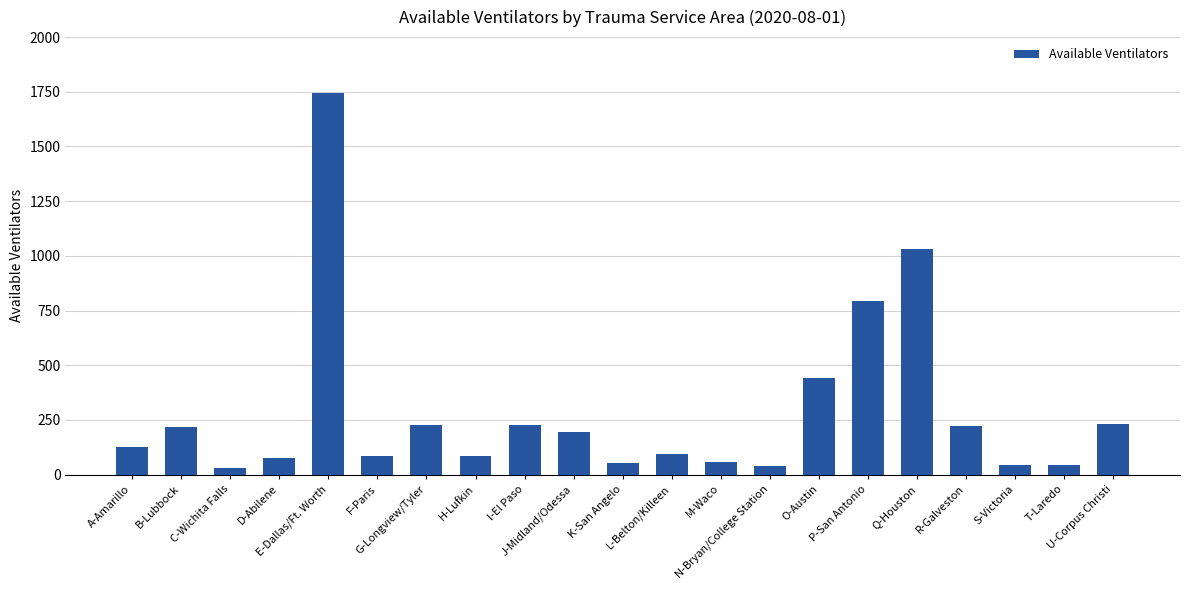

What is the maximum value shown in the chart?

1743